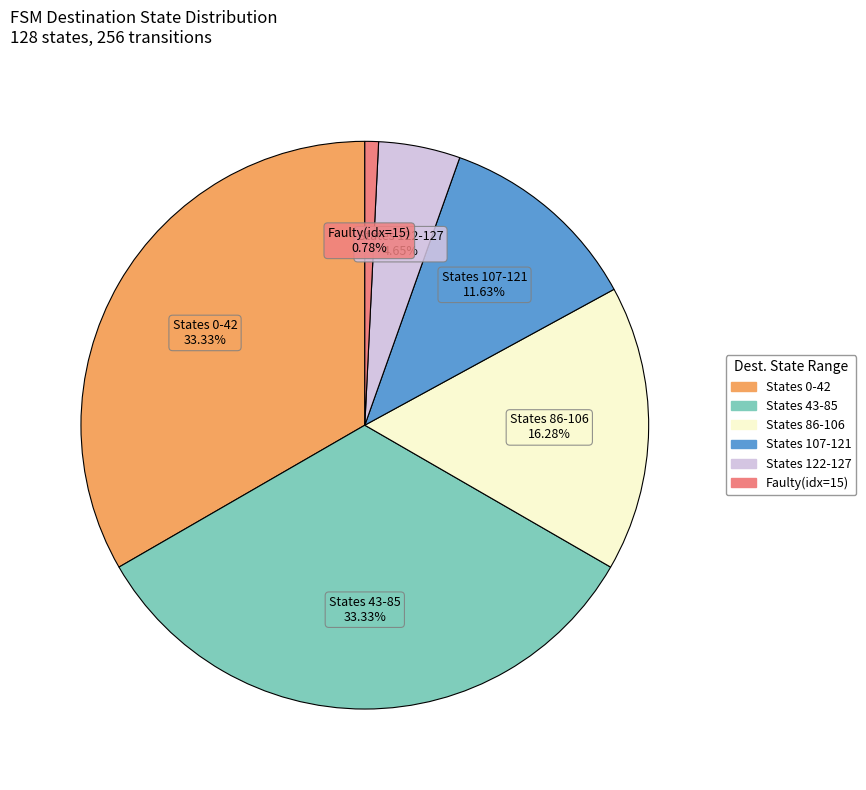

Is there any slice that represents more than half of the pie?

No